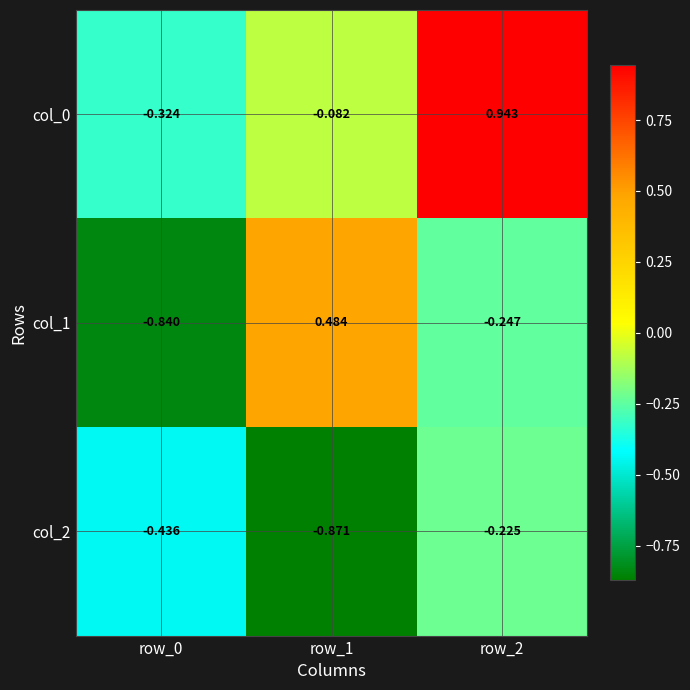

Which series changed the most between row_1 and row_2?

col_0